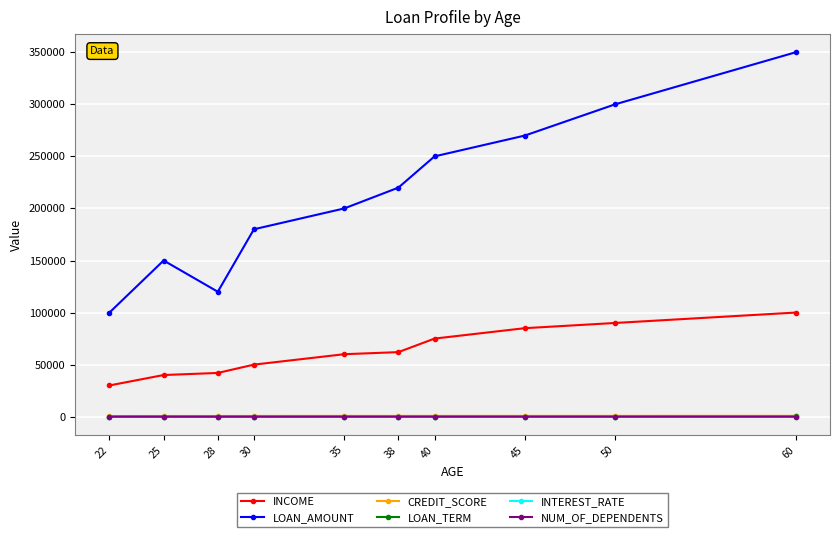

True or false: INCOME and LOAN_AMOUNT intersect in this chart.

False